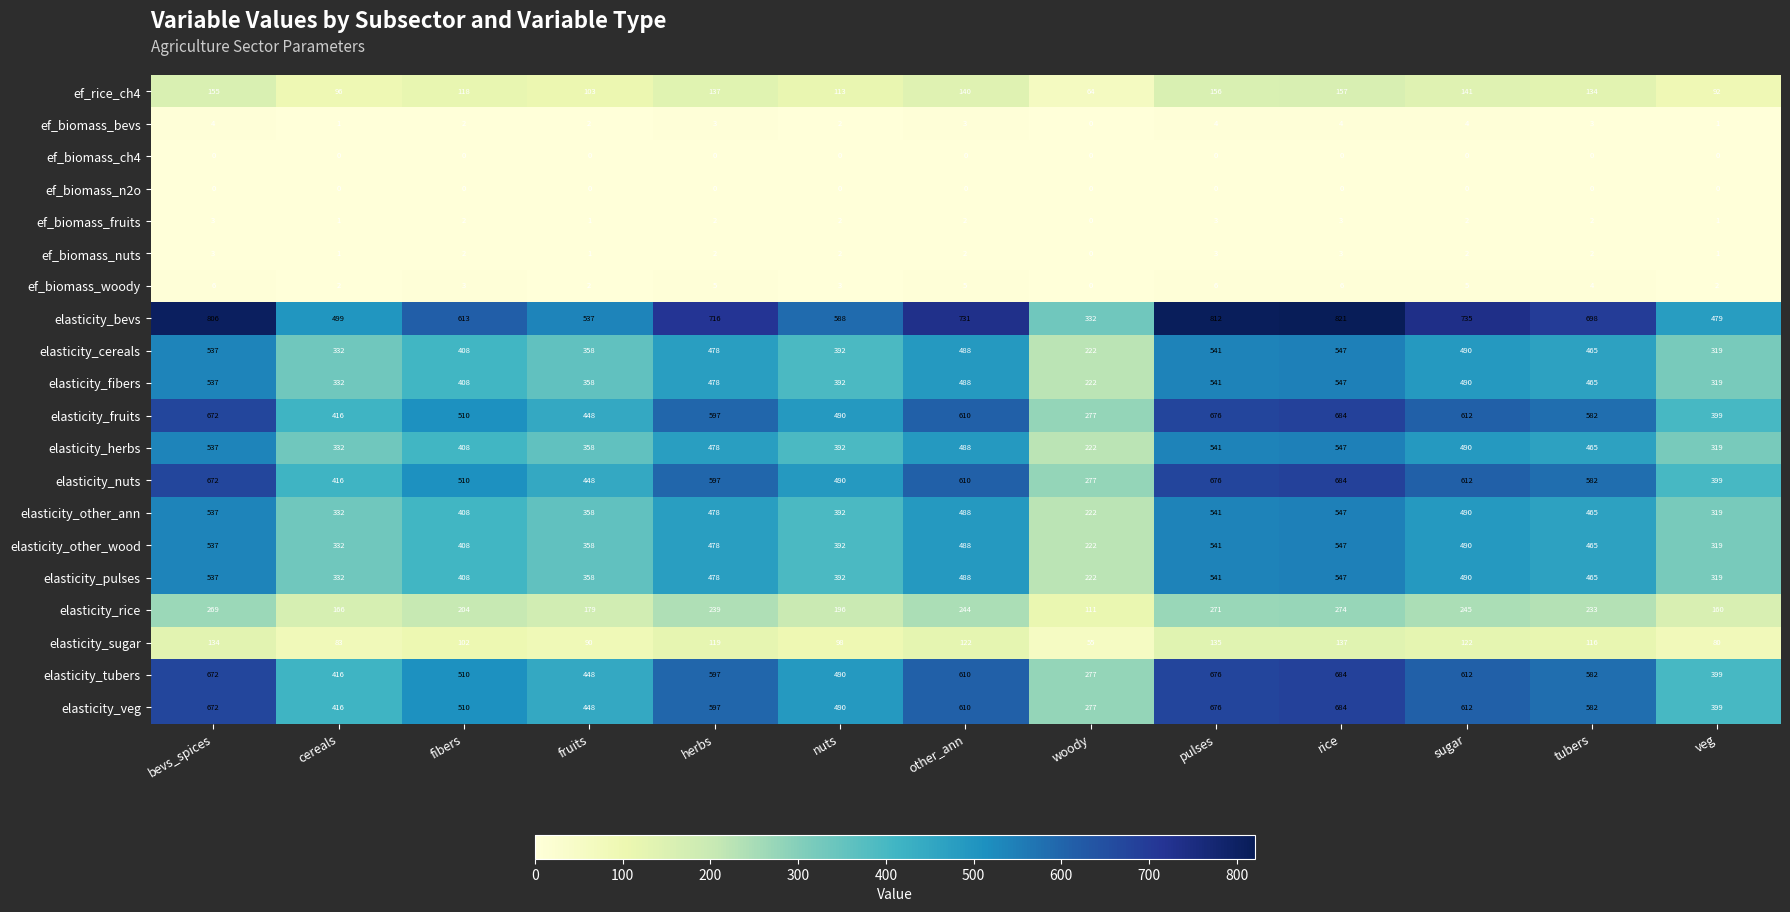

How many distinct data groups are displayed?

20